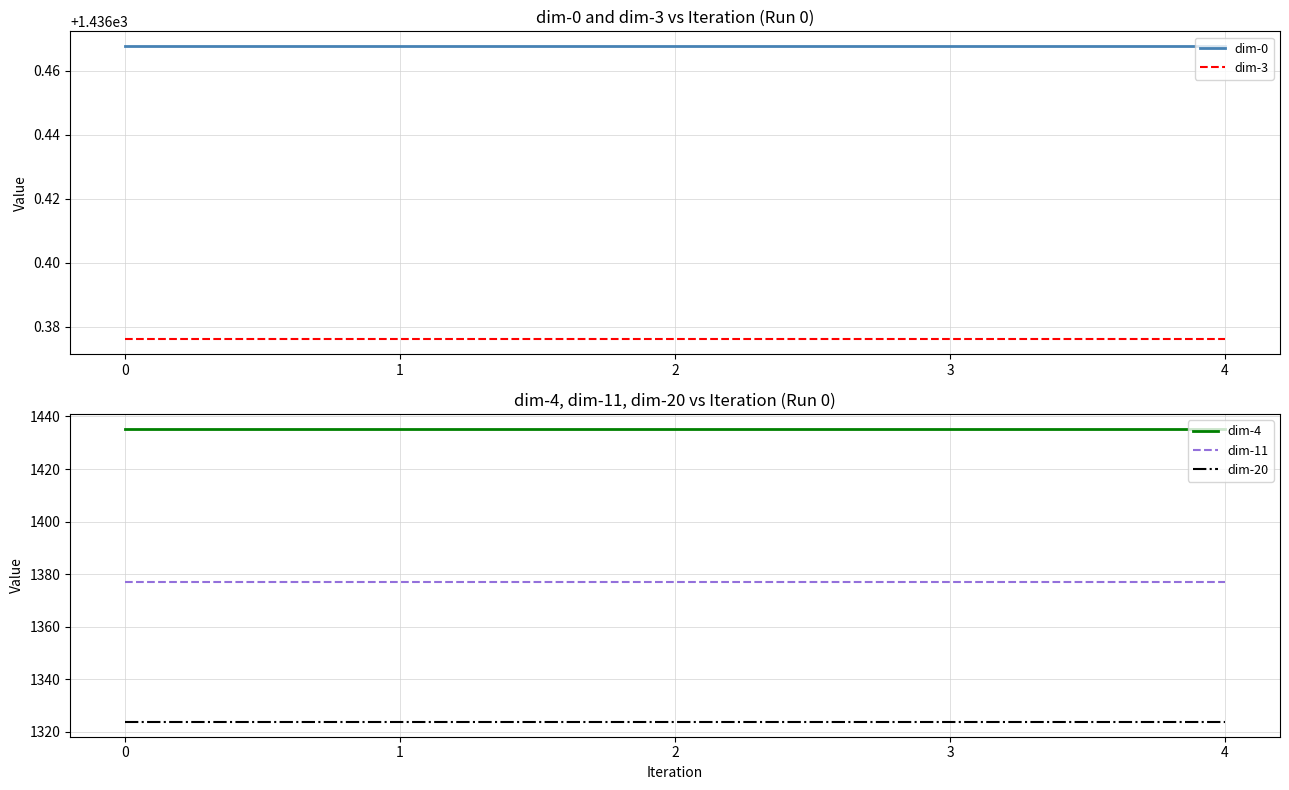

What is the value of the dim-4 point at the 5th from the left?

1435.3